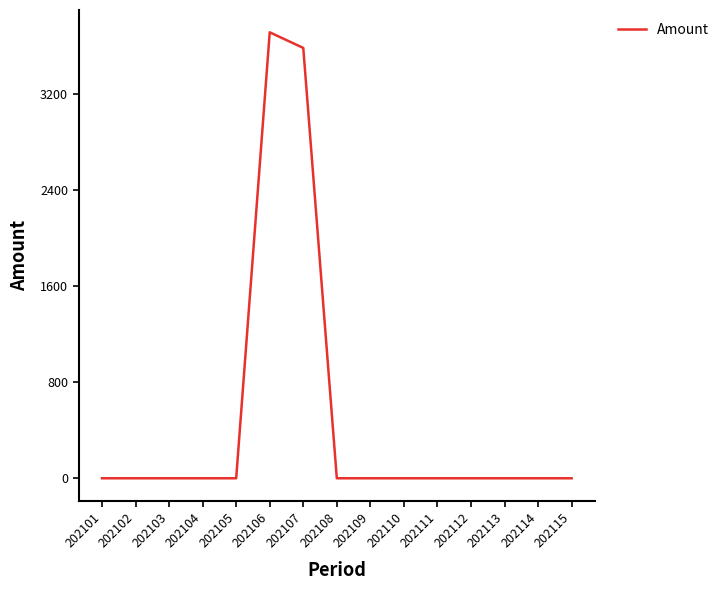

Does the chart have visible grid lines?

No